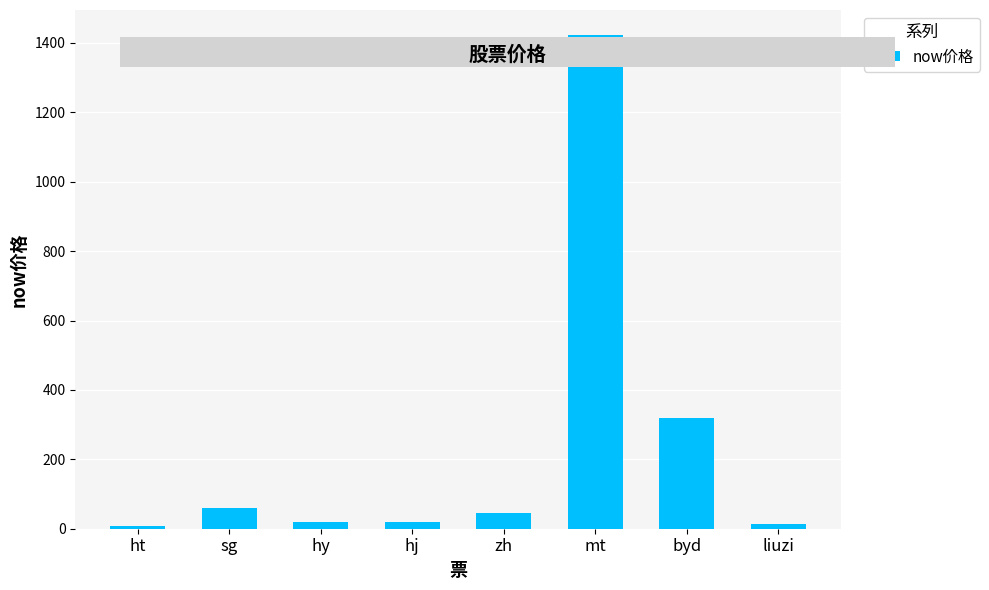

What is the greatest value displayed?

1423.6